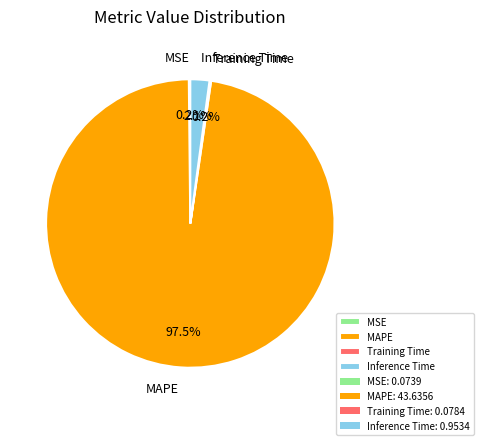

Which category has the biggest portion of the pie?

MAPE